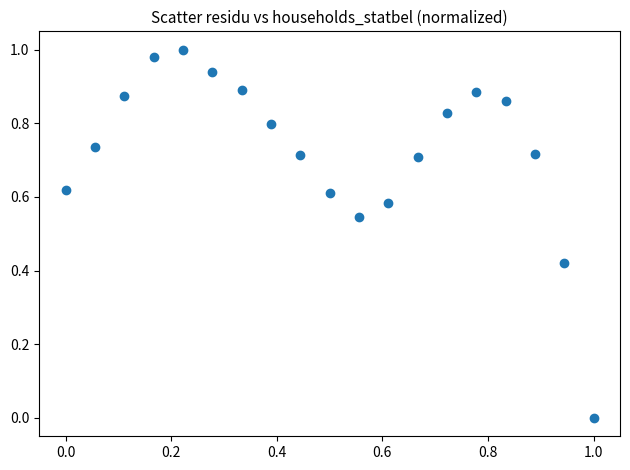

How many data points are displayed?

19